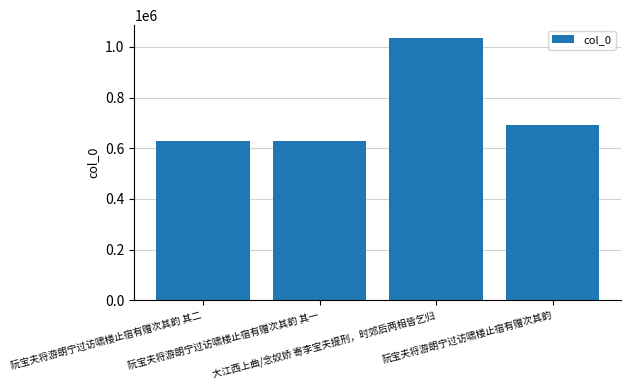

What is the value of the 4th bar from the left?

691006